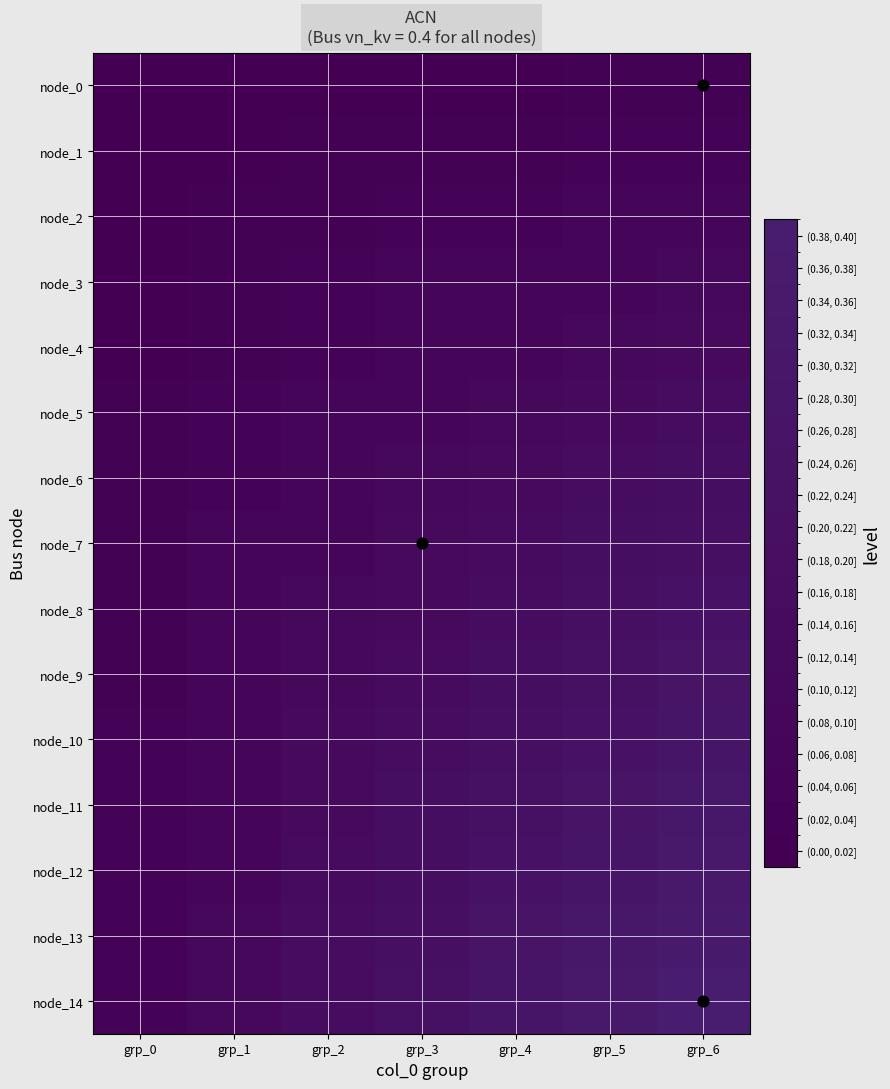

Reading left to right, list all the values displayed in this chart.

node_0: grp_0=0.0	grp_1=0.0	grp_2=0.0	grp_3=0.0	grp_4=0.0	grp_5=0.0	grp_6=0.0
node_1: grp_0=0.0	grp_1=0.0	grp_2=0.0	grp_3=0.0	grp_4=0.0	grp_5=0.0	grp_6=0.1
node_2: grp_0=0.0	grp_1=0.0	grp_2=0.0	grp_3=0.0	grp_4=0.1	grp_5=0.1	grp_6=0.1
node_3: grp_0=0.0	grp_1=0.0	grp_2=0.0	grp_3=0.1	grp_4=0.1	grp_5=0.1	grp_6=0.1
node_4: grp_0=0.0	grp_1=0.0	grp_2=0.1	grp_3=0.1	grp_4=0.1	grp_5=0.1	grp_6=0.1
node_5: grp_0=0.0	grp_1=0.0	grp_2=0.1	grp_3=0.1	grp_4=0.1	grp_5=0.1	grp_6=0.2
node_6: grp_0=0.0	grp_1=0.1	grp_2=0.1	grp_3=0.1	grp_4=0.1	grp_5=0.2	grp_6=0.2
node_7: grp_0=0.0	grp_1=0.1	grp_2=0.1	grp_3=0.1	grp_4=0.2	grp_5=0.2	grp_6=0.2
node_8: grp_0=0.0	grp_1=0.1	grp_2=0.1	grp_3=0.1	grp_4=0.2	grp_5=0.2	grp_6=0.2
node_9: grp_0=0.0	grp_1=0.1	grp_2=0.1	grp_3=0.2	grp_4=0.2	grp_5=0.2	grp_6=0.3
node_10: grp_0=0.0	grp_1=0.1	grp_2=0.1	grp_3=0.2	grp_4=0.2	grp_5=0.3	grp_6=0.3
node_11: grp_0=0.0	grp_1=0.1	grp_2=0.1	grp_3=0.2	grp_4=0.2	grp_5=0.3	grp_6=0.3
node_12: grp_0=0.0	grp_1=0.1	grp_2=0.1	grp_3=0.2	grp_4=0.2	grp_5=0.3	grp_6=0.3
node_13: grp_0=0.1	grp_1=0.1	grp_2=0.2	grp_3=0.2	grp_4=0.3	grp_5=0.3	grp_6=0.4
node_14: grp_0=0.1	grp_1=0.1	grp_2=0.2	grp_3=0.2	grp_4=0.3	grp_5=0.3	grp_6=0.4